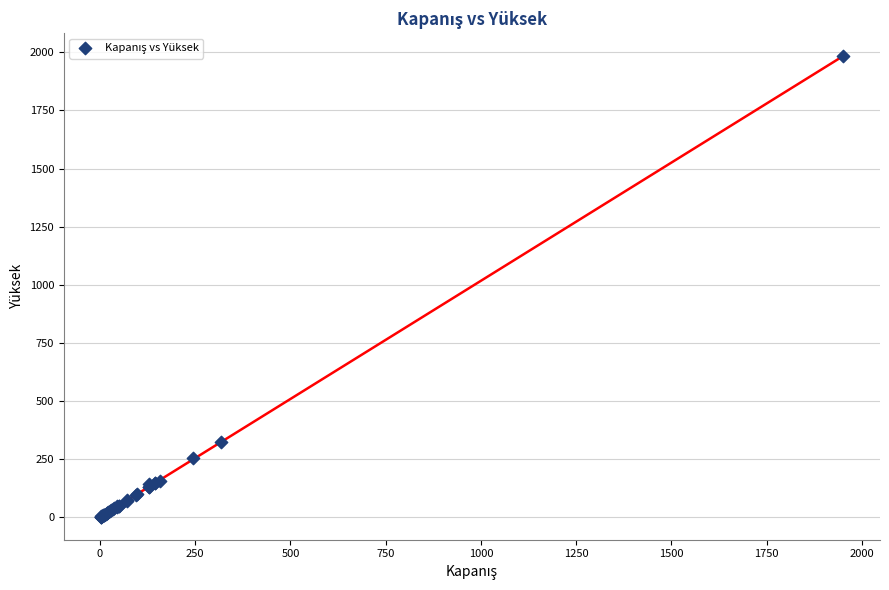

What Y value in the scatter plot is closest to 992?

325.0